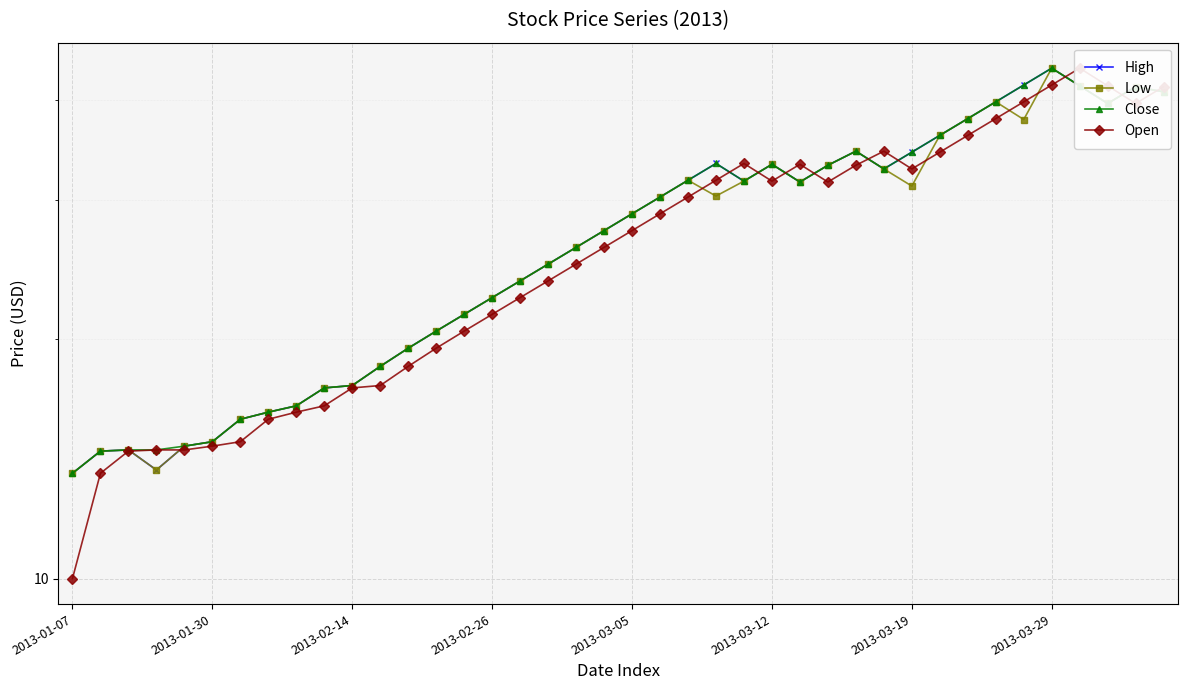

The Close series shows 24.9 at 17. True or false?

True